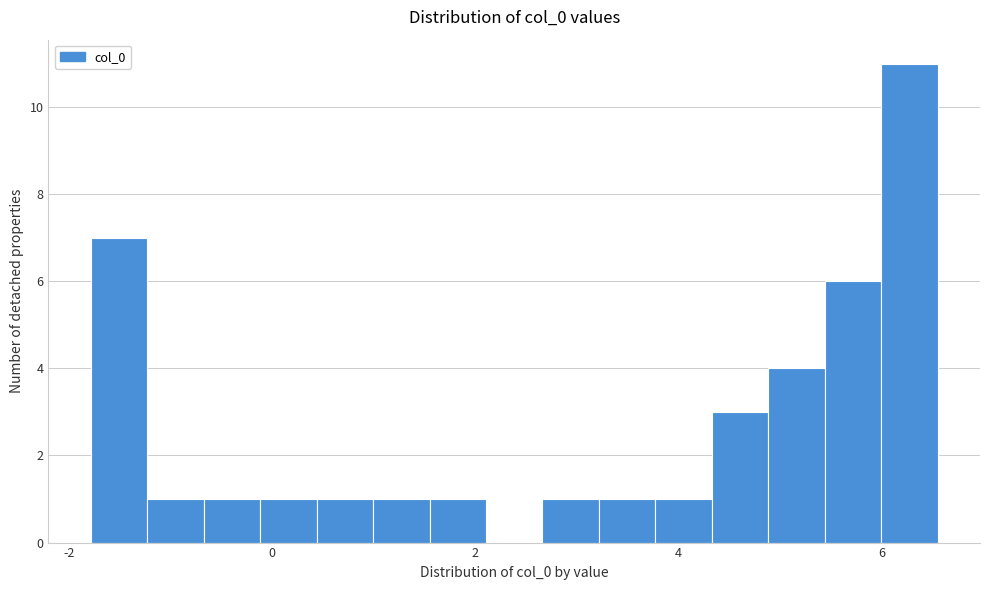

Around what value on the x-axis is the tallest bar? Give the approximate position of its centre, as read against the axis.

6.2